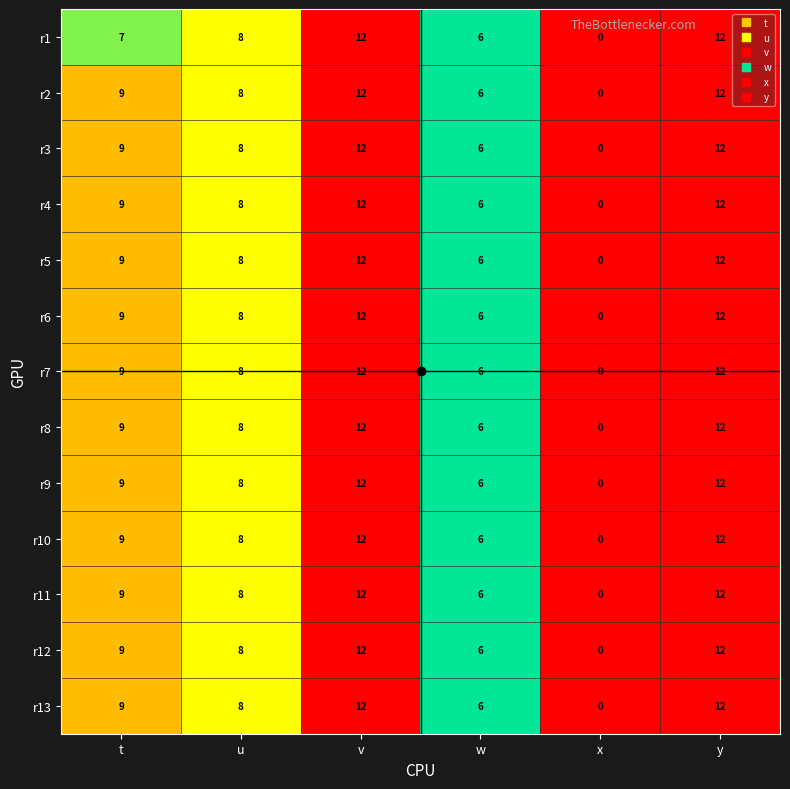

Is it true that r2 equals 8 at w?

False